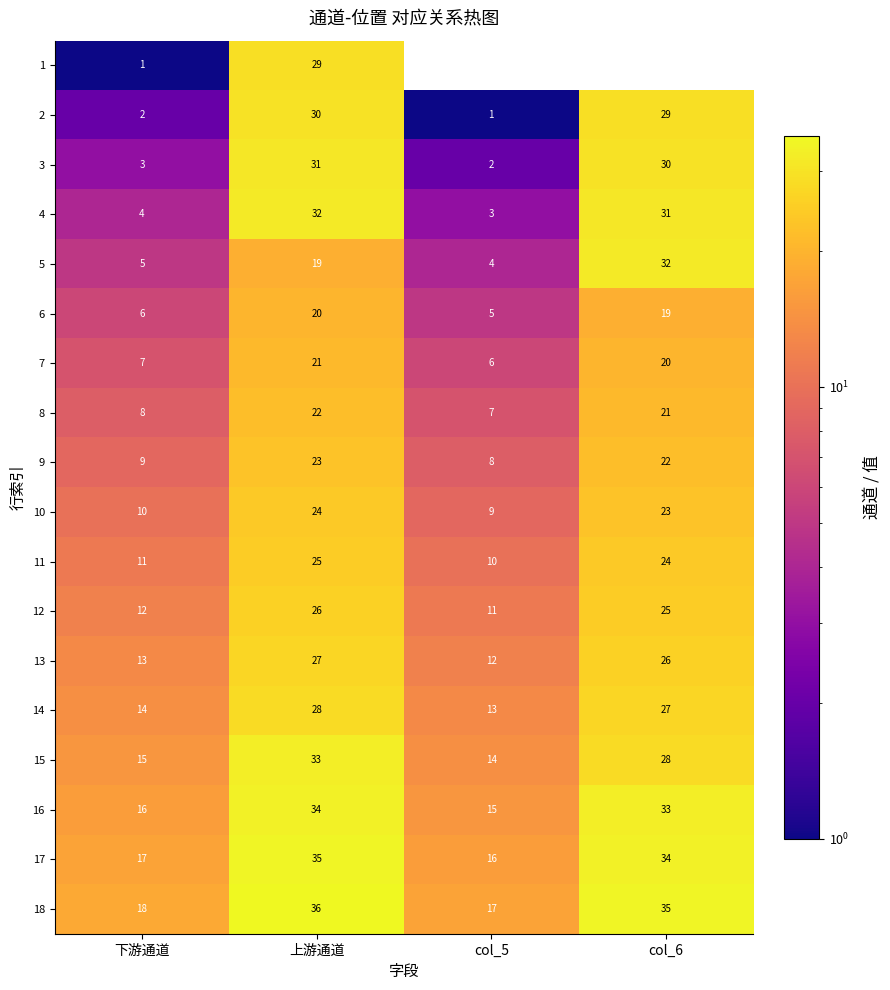

What is the approximate value of 12 at col_6?

25